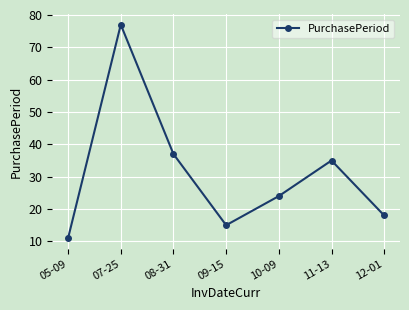

What is the ratio of the value at 07-25 to the value at 12-01?

4.3